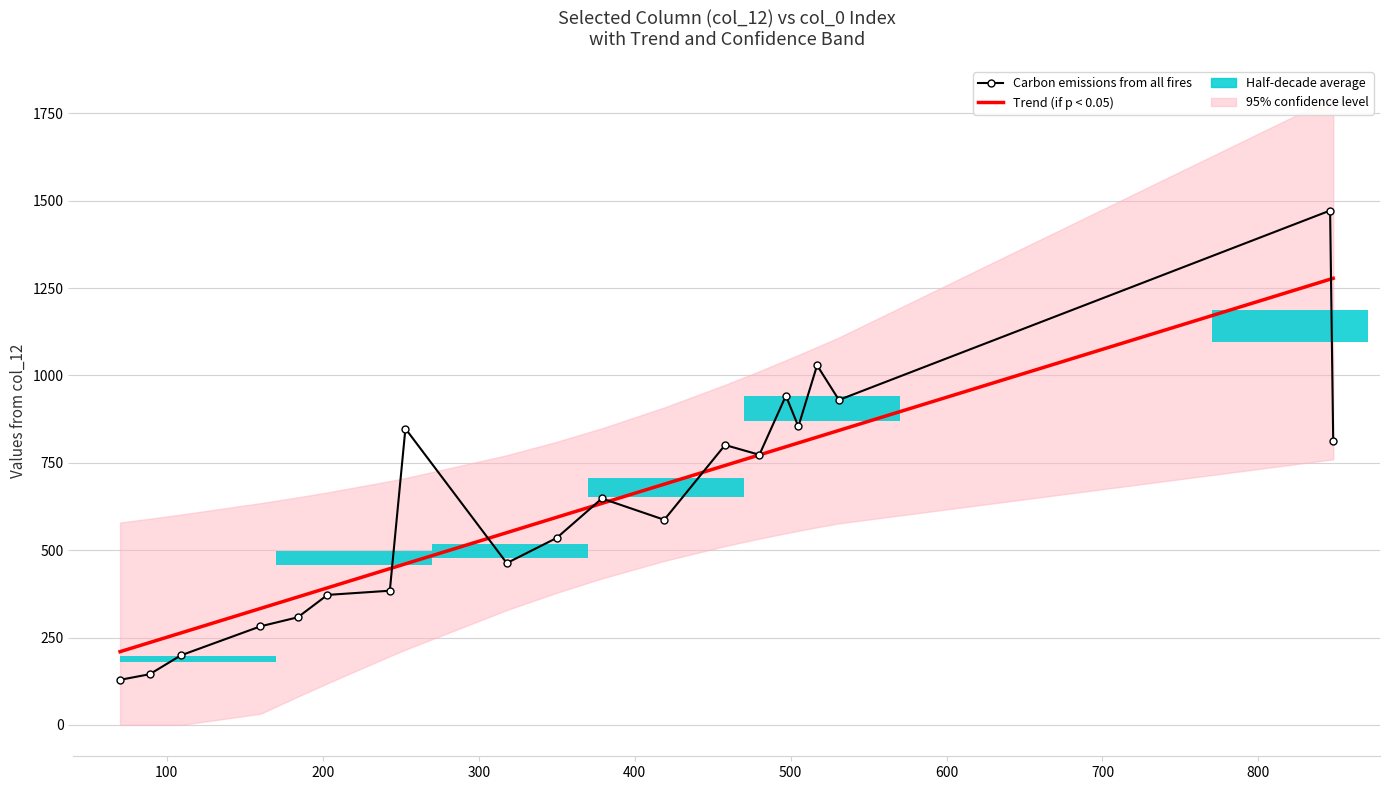

Reading left to right, extract all data points from this chart.

Trend (if p < 0.05): 209.6	235.6	263.1	333.2	366.1	392.2	447.2	460.9	550.2	594.1	634.0	688.9	742.5	772.7	796.0	807.0	823.5	842.7	1275.4	1278.1
Carbon emissions from all fires: 129.0	145.0	199.0	282.0	308.0	372.0	384.0	848.0	463.0	535.0	648.0	587.0	801.0	773.0	942.0	854.0	1029.0	930.0	1472.0	812.0